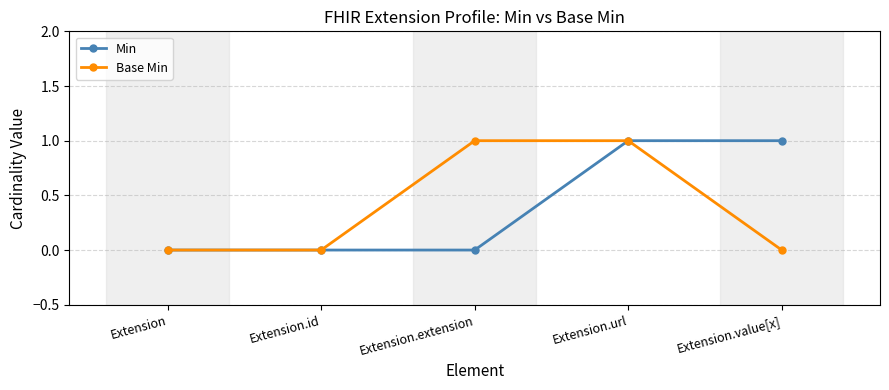

How many series are shown in this chart?

2